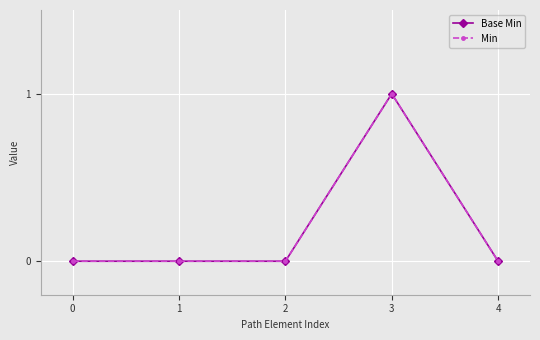

Reading left to right, extract all data points from this chart.

Base Min: 0	0	0	1	0
Min: 0	0	0	1	0